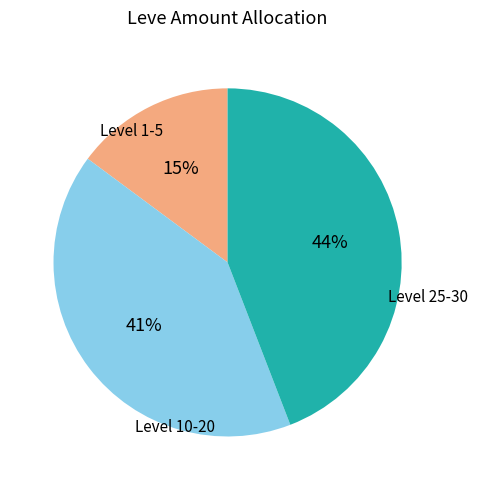

To the nearest percent, what is the difference between the largest and smallest slice percentages?

29%